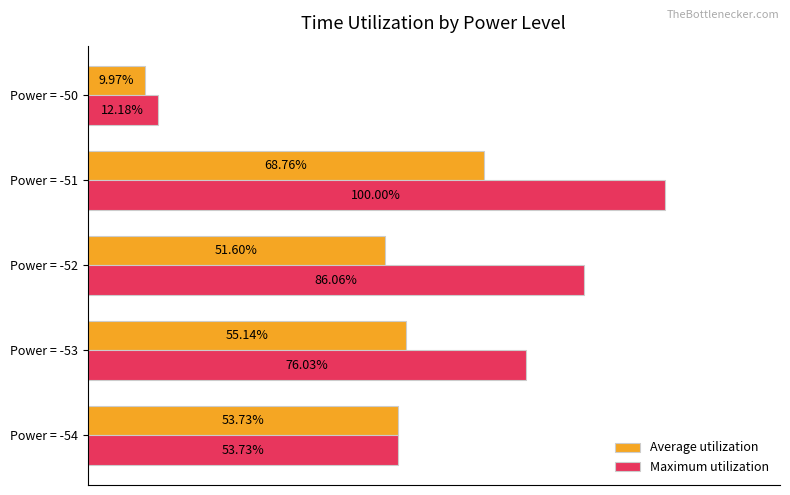

Which series has the largest range (max minus min)?

Maximum utilization